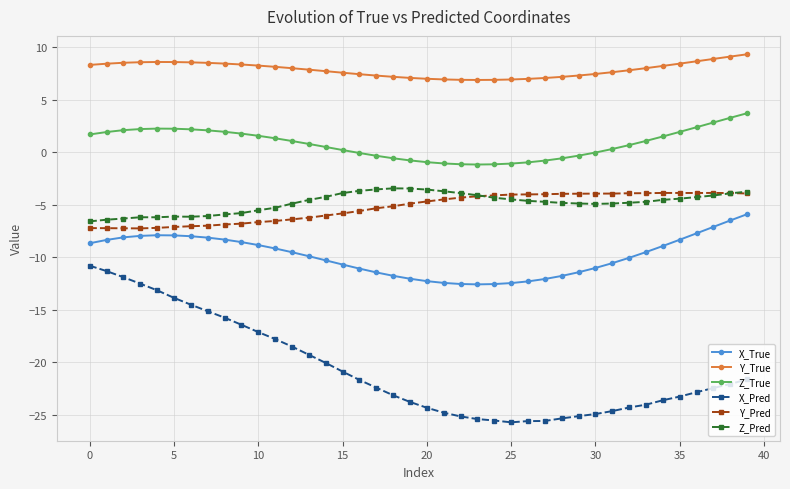

Which series has the largest range (max minus min)?

X_Pred